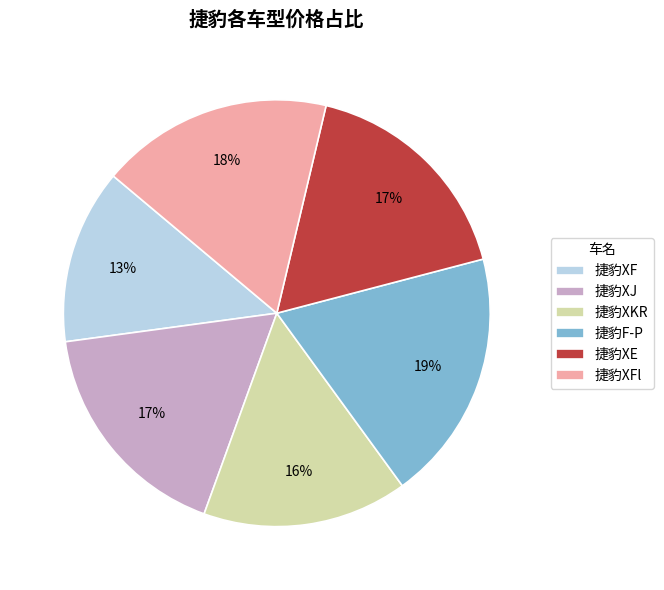

What percentage is the 捷豹XFl slice, to the nearest percent?

18%